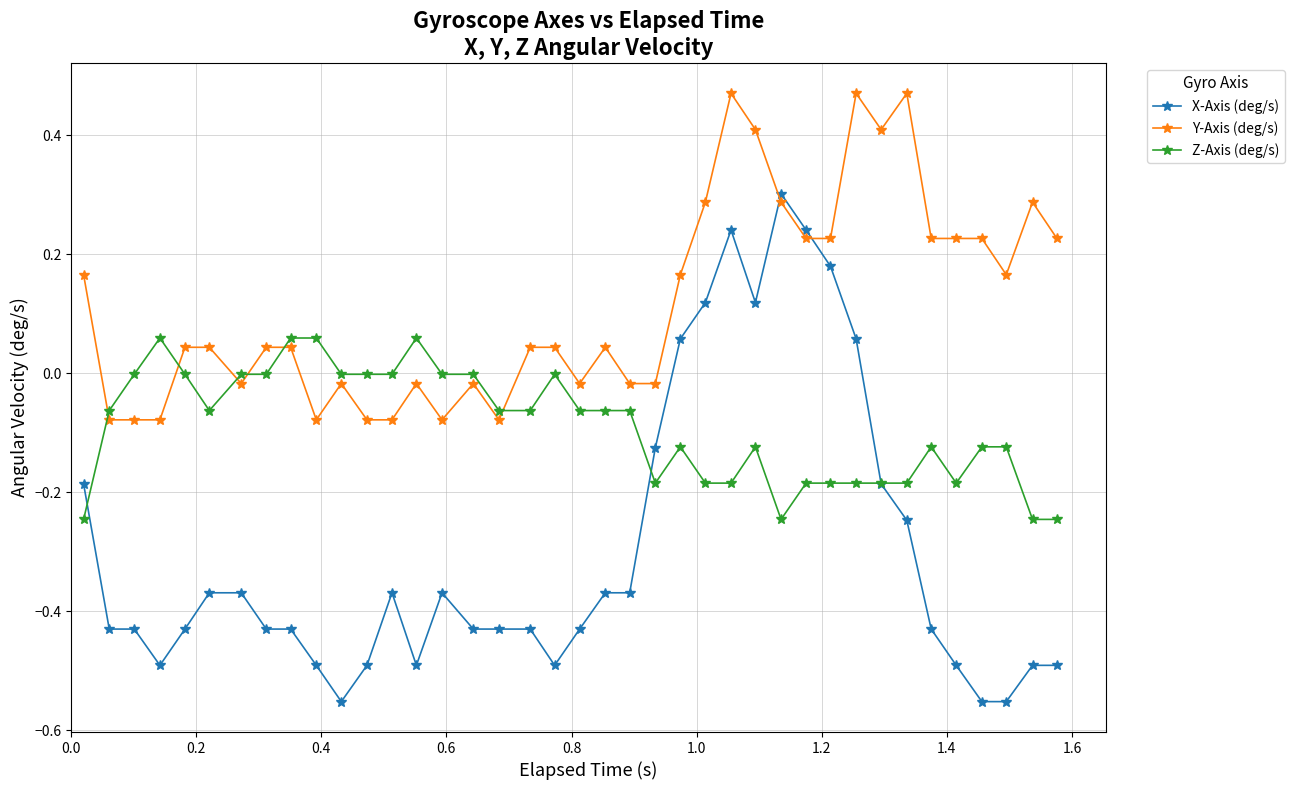

How many intersections are there between Z-Axis (deg/s) and X-Axis (deg/s)?

3